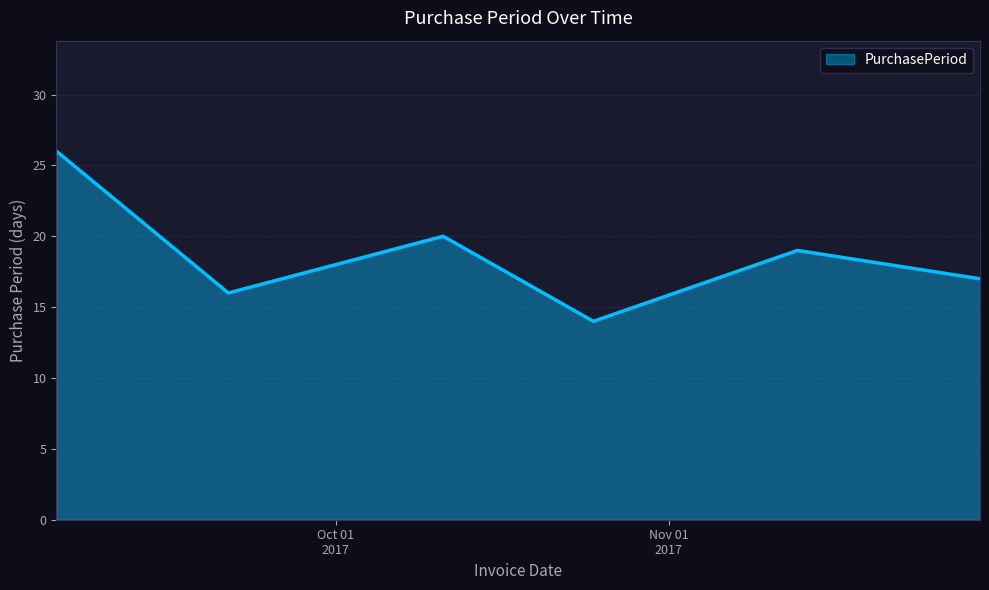

What is the maximum value shown in the chart?

26